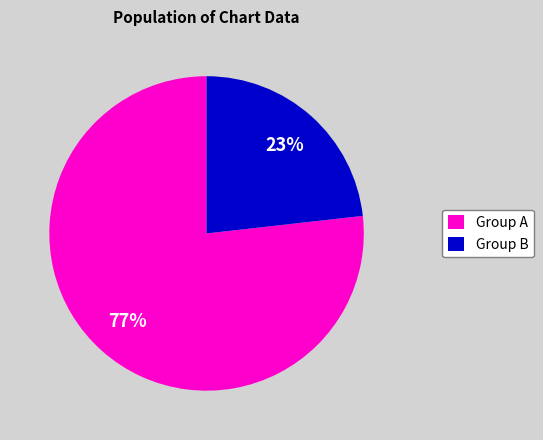

To the nearest percent, what is the average slice percentage?

50%